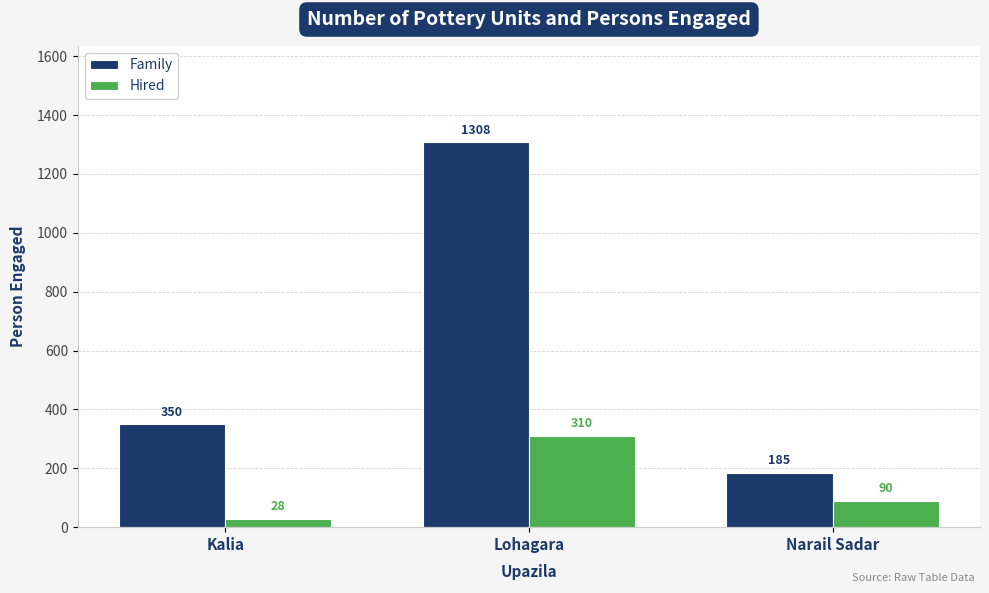

Is it true that Family equals 350 at Kalia?

True